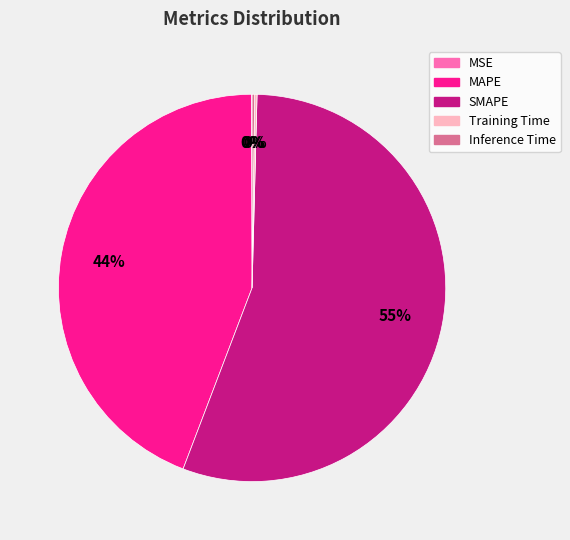

Is it true that MAPE is 44% of the pie?

True